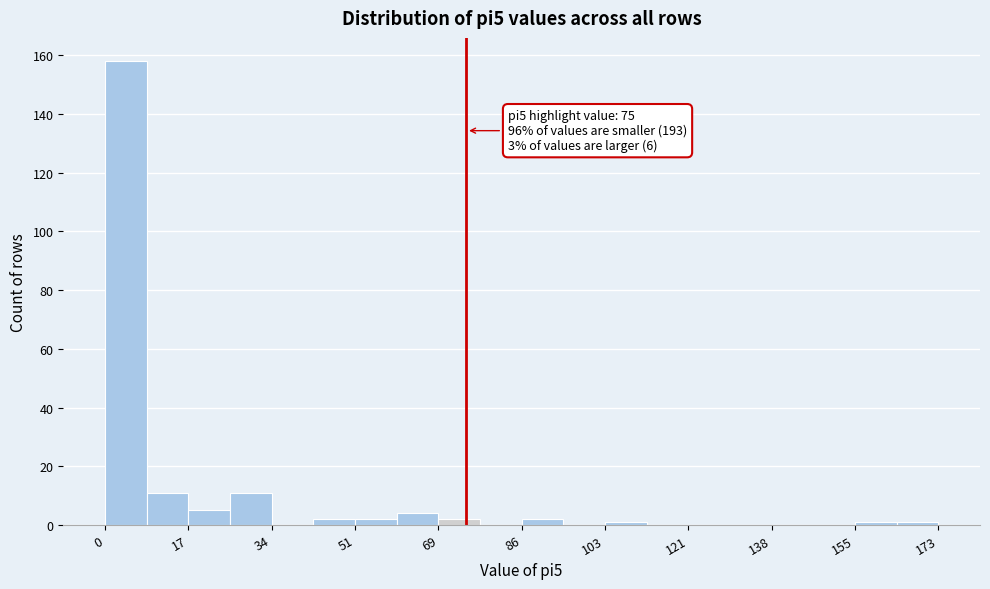

Over which range of the x-axis is the bar tallest?

0 to 8